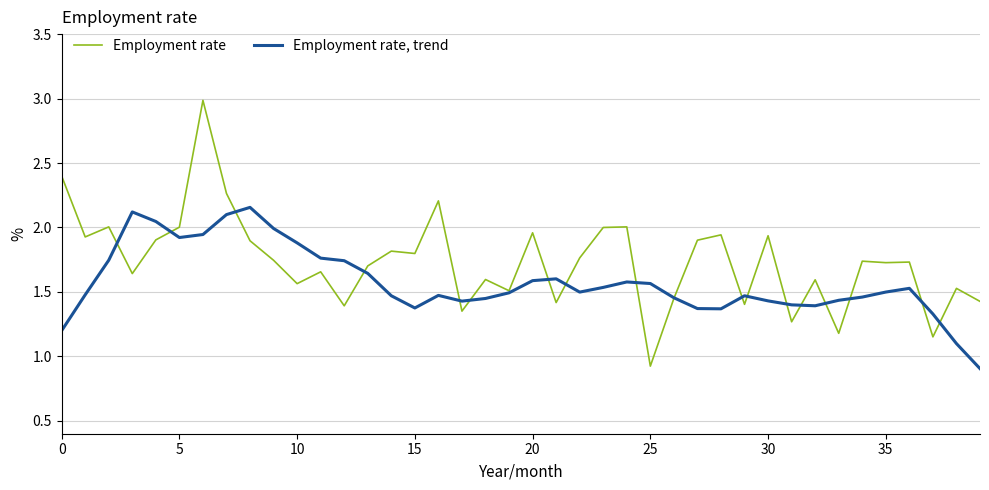

Rank the series by their maximum value, from highest to lowest.

Employment rate, Employment rate, trend